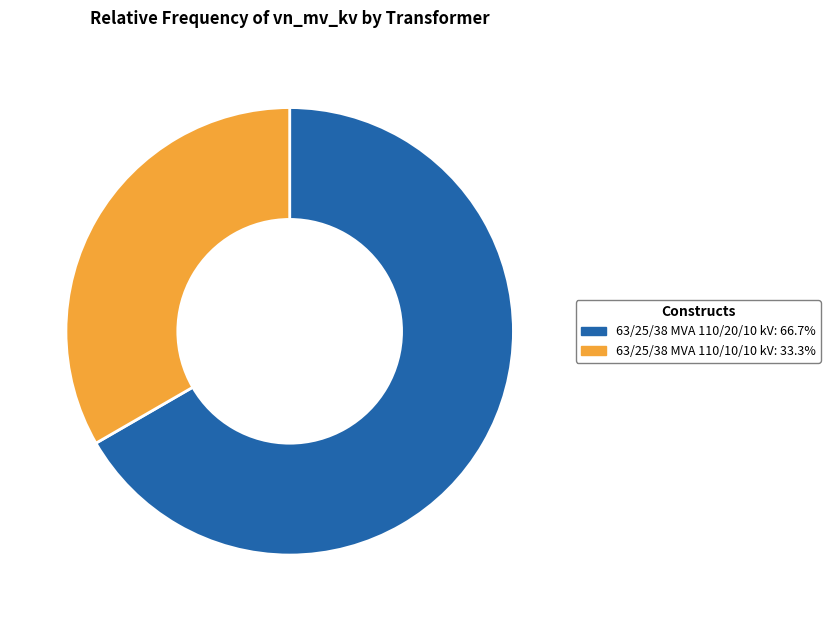

Approximately how many times larger is the value at 63/25/38 MVA 110/10/10 kV: 33.3% compared to 63/25/38 MVA 110/20/10 kV: 66.7%?

0.5